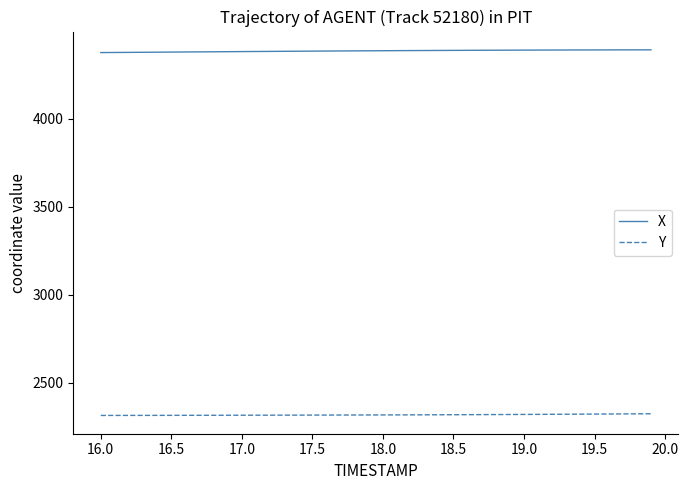

Rank the series by their maximum value, from lowest to highest.

Y, X